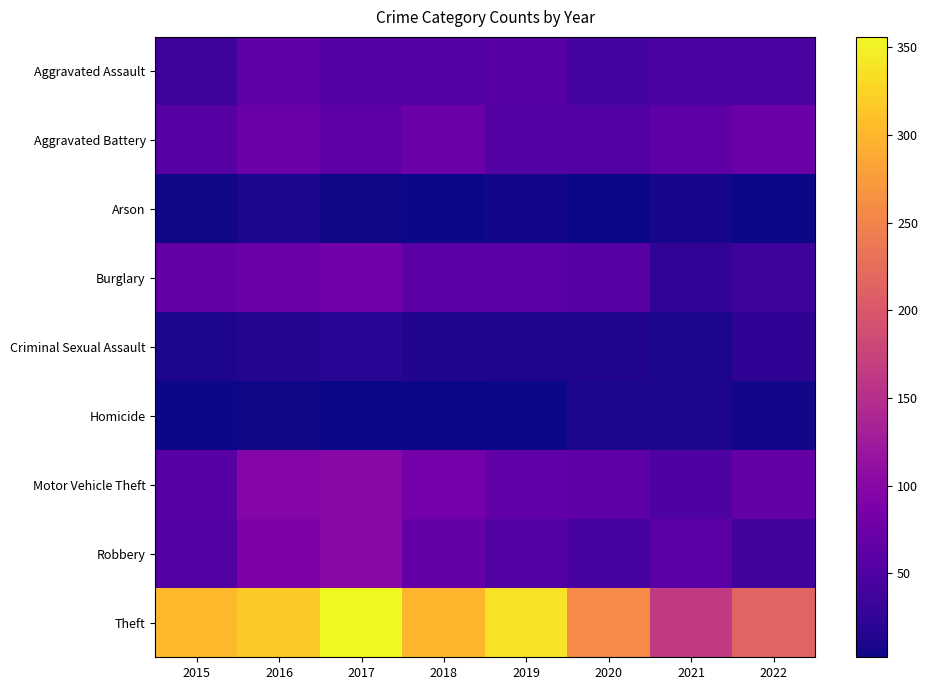

What is the smallest value displayed?

2